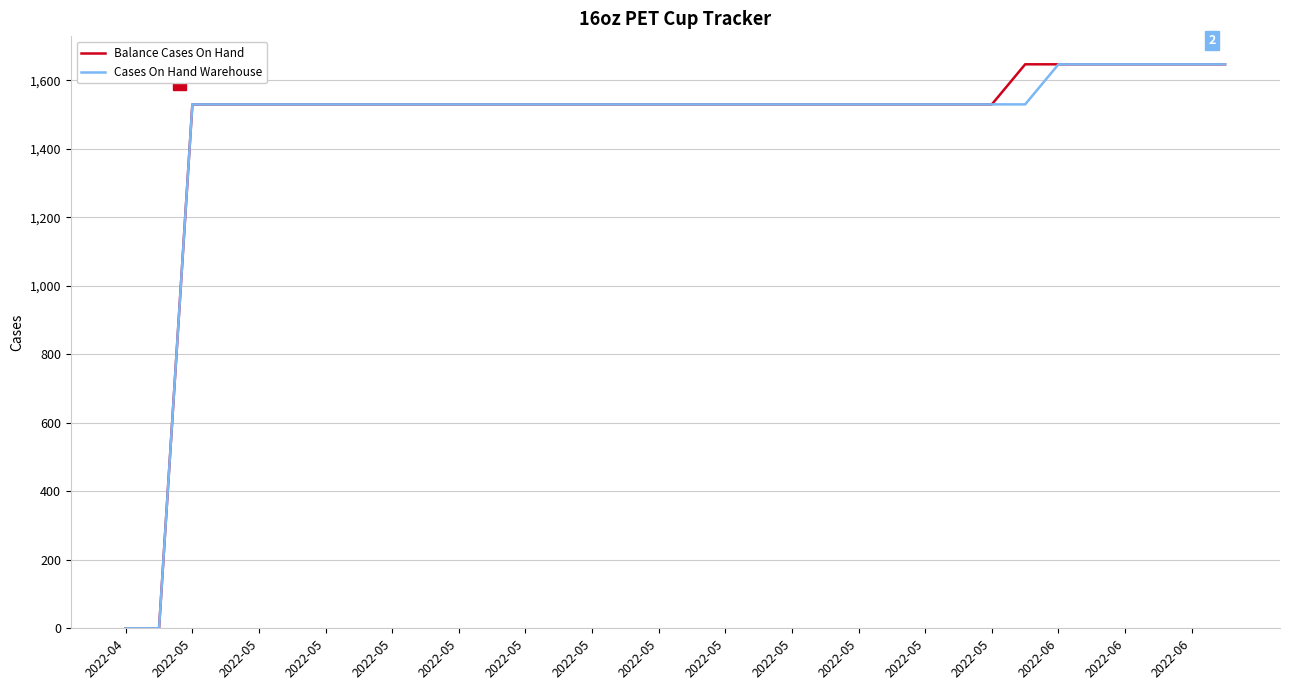

What is the highest value of the Balance Cases On Hand series?

1647